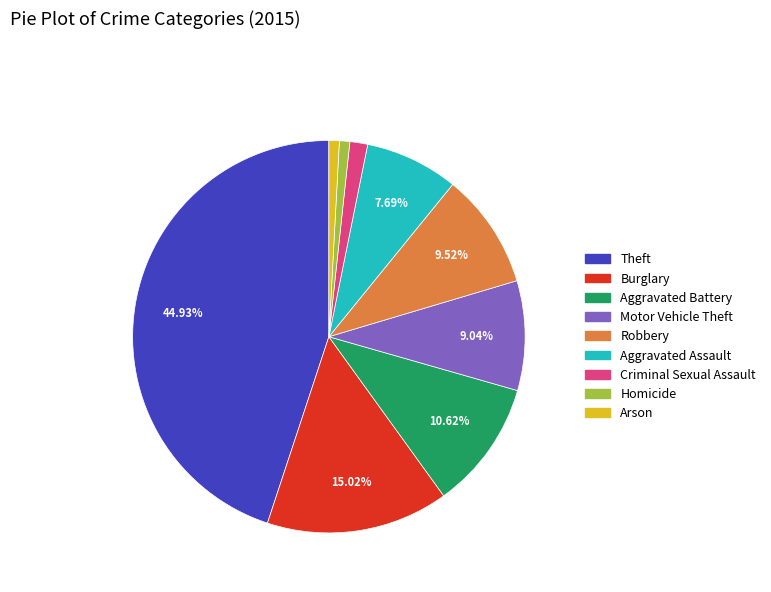

Combined, do Theft and Arson account for over 50%?

No